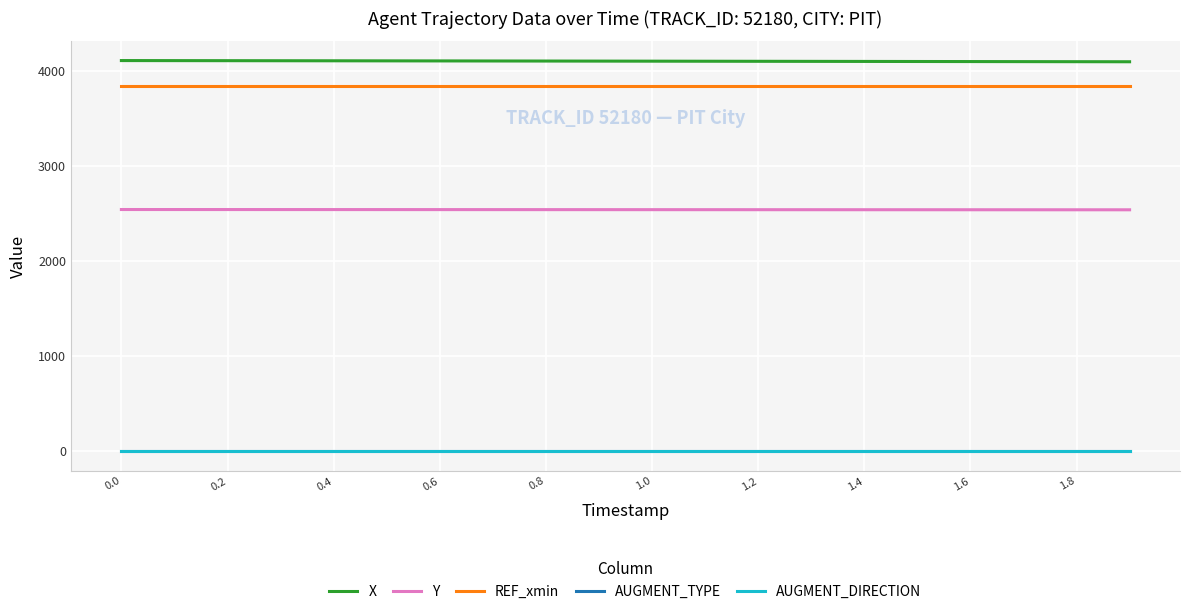

True or false: REF_xmin and AUGMENT_DIRECTION cross at least once.

False